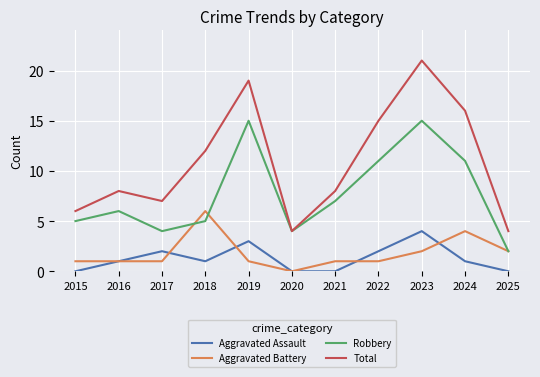

How many distinct data groups are displayed?

4